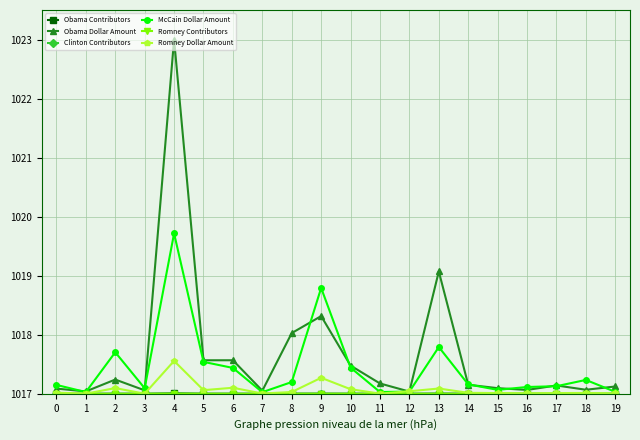

What is the smallest value displayed?

1017.0